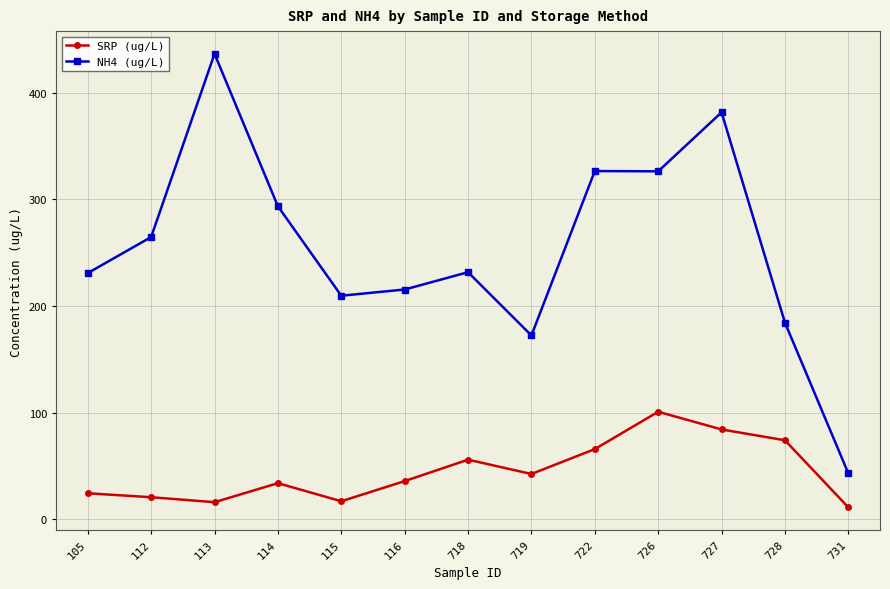

What value does the NH4 (ug/L) series have at 114?

293.6